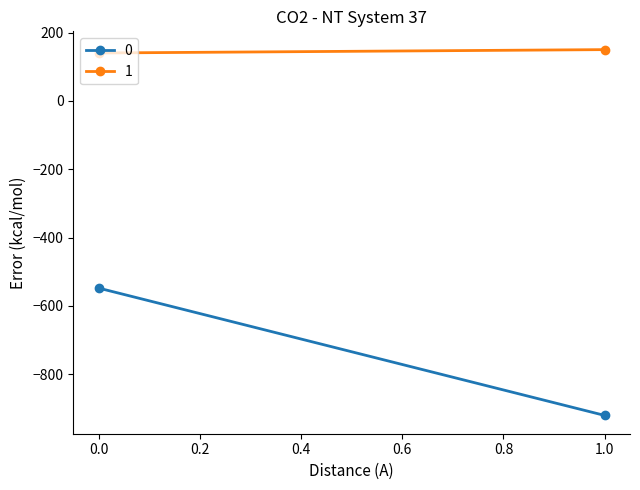

Rank the series by their average value, from lowest to highest.

0, 1